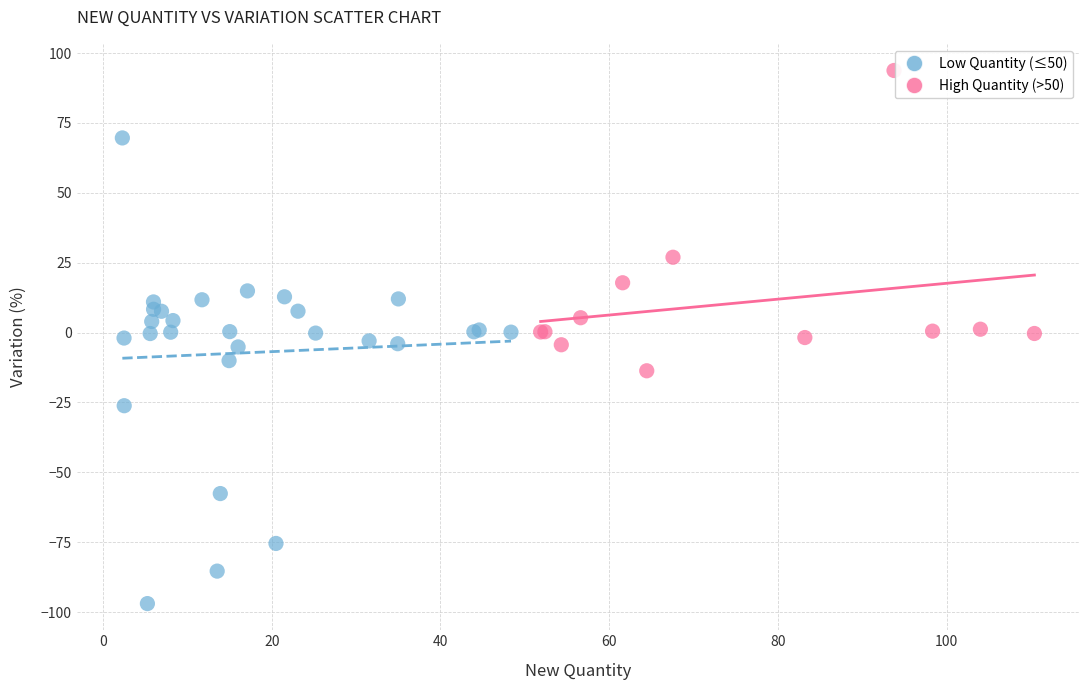

Which series has the widest spread of Y values?

Low Quantity (≤50)